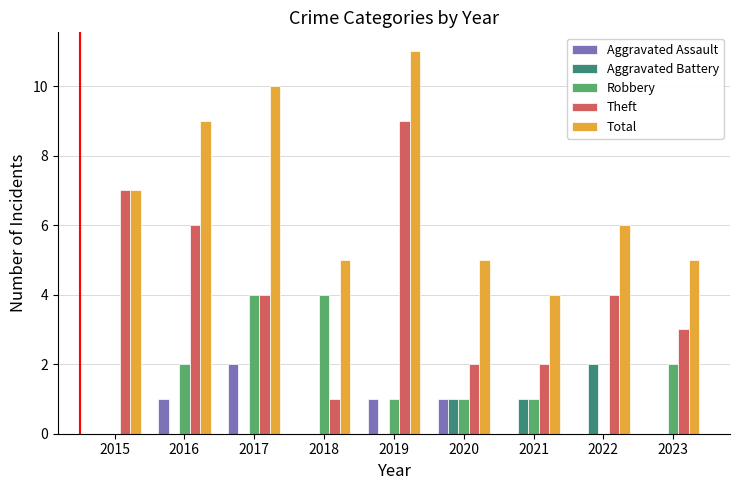

What is the difference between the Theft values at 2016 and 2017?

2